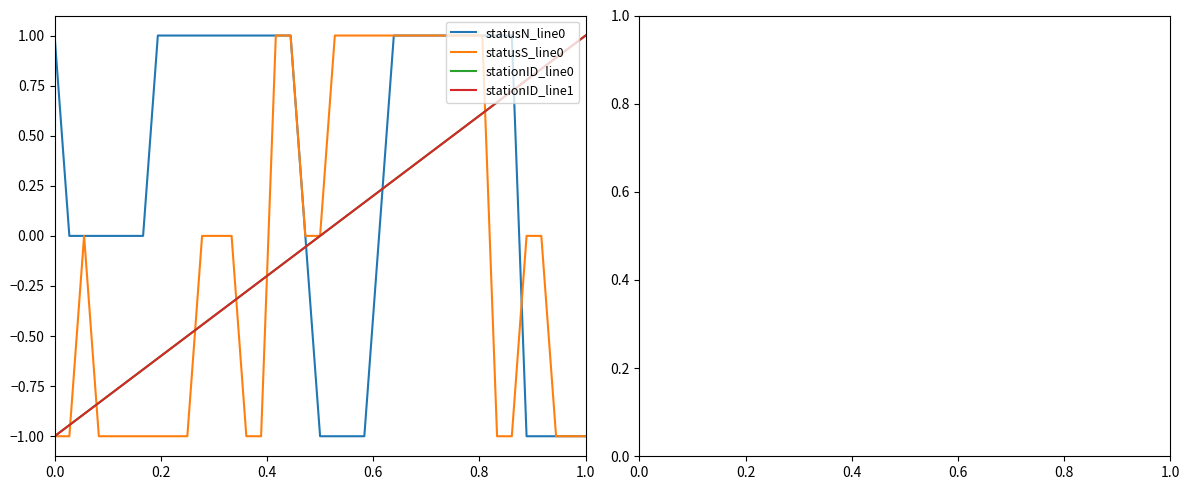

Which series has the largest range (max minus min)?

statusN_line0